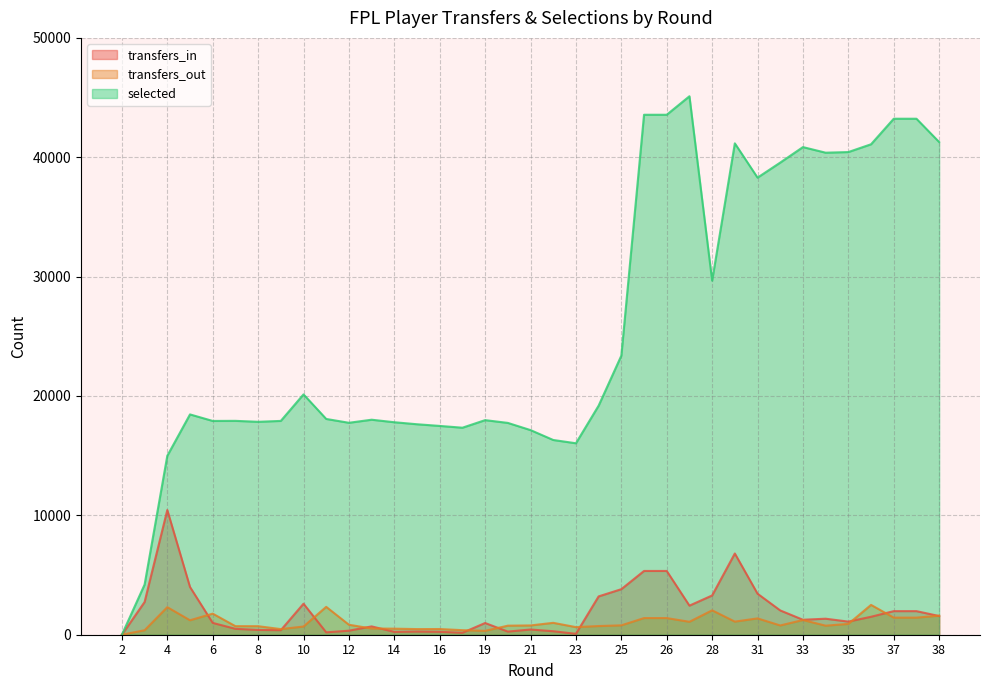

How many data points in transfers_in are above 1254?

18